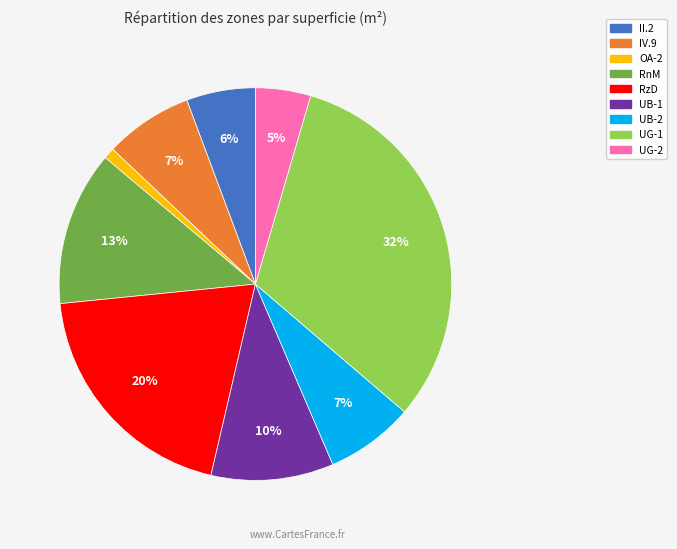

Is it true that RnM is 1% of the pie?

False